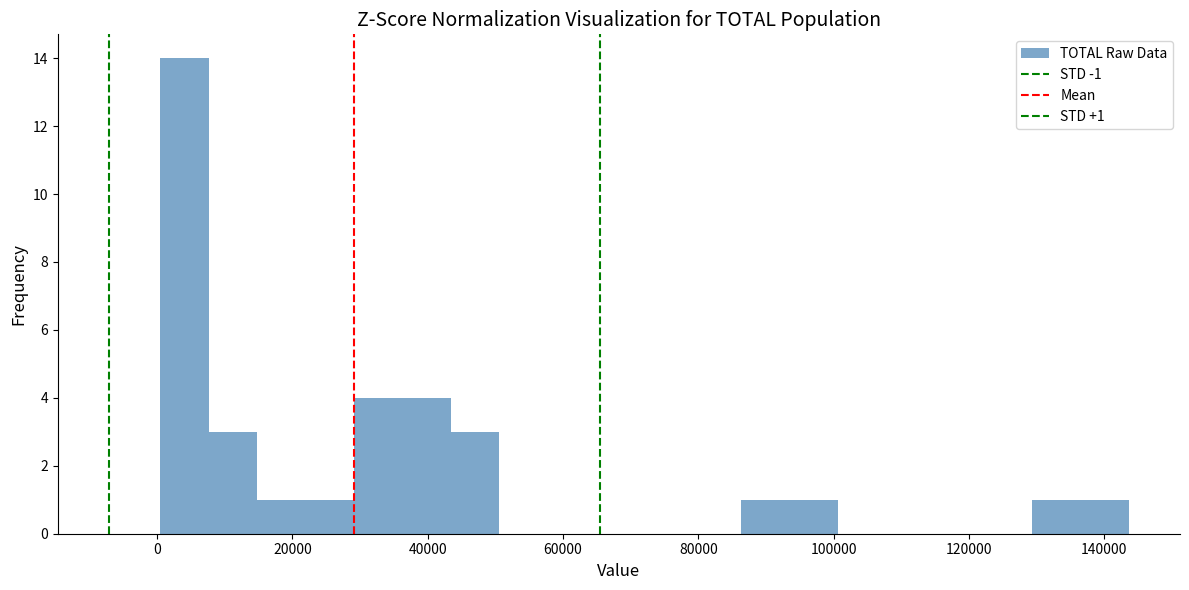

Around what value on the x-axis is the tallest bar? Give the approximate position of its centre, as read against the axis.

4000